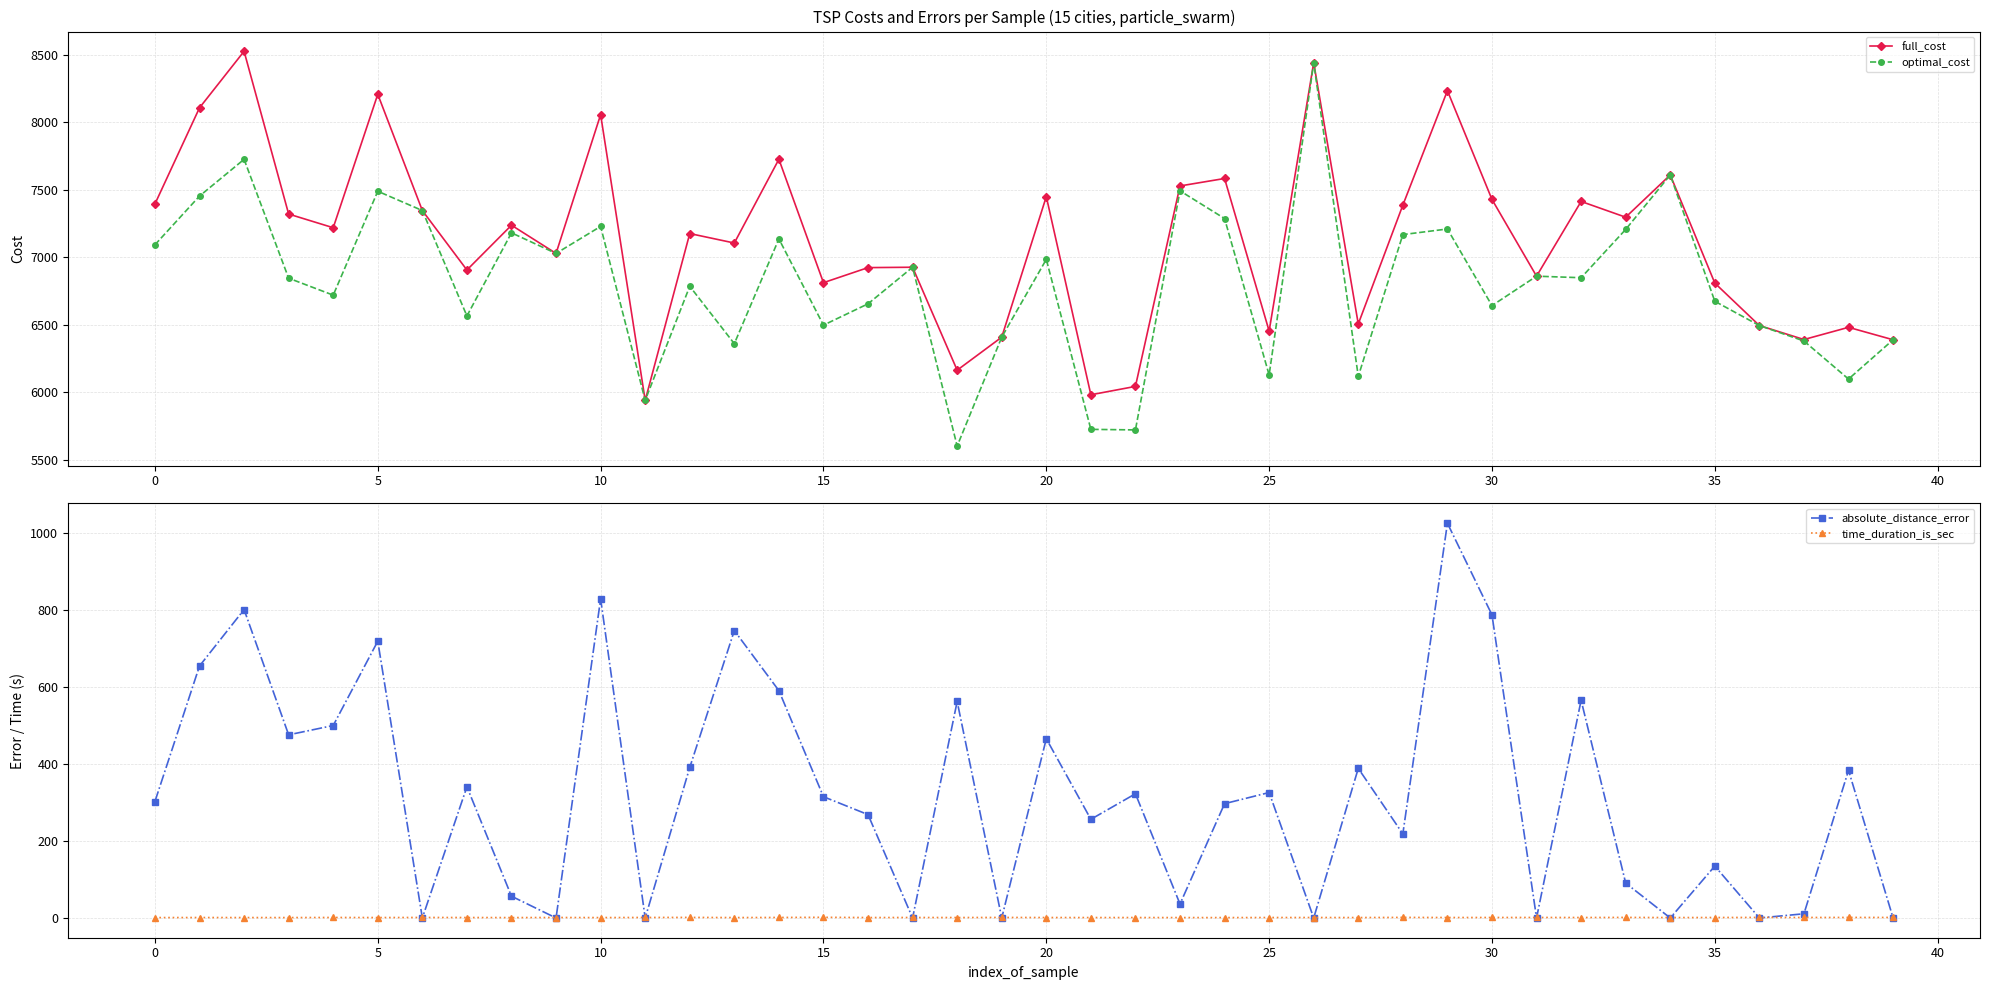

What is the sum of all time_duration_is_sec values?

49.8